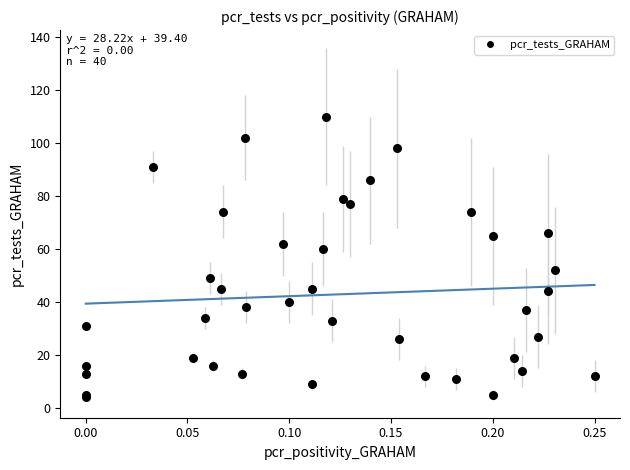

What Y value in the scatter plot is closest to 57?

60